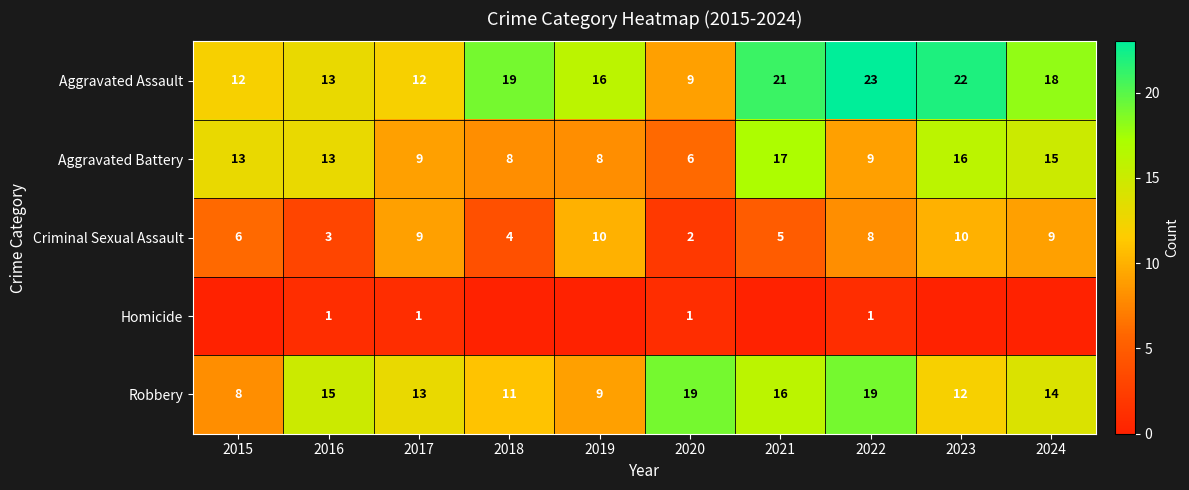

Which series has the largest range (max minus min)?

Aggravated Assault